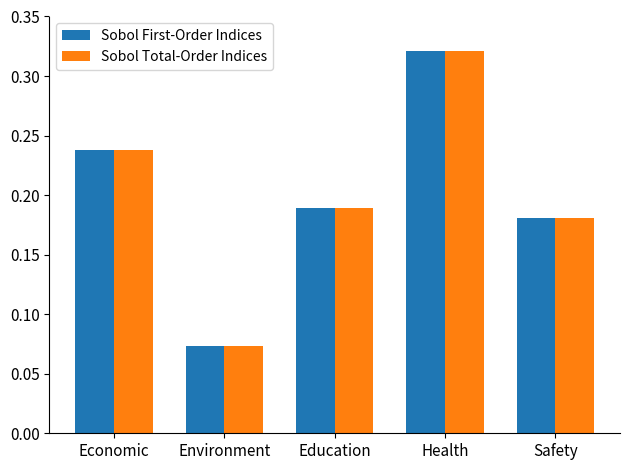

What is the sum of all Sobol First-Order Indices values?

1.0